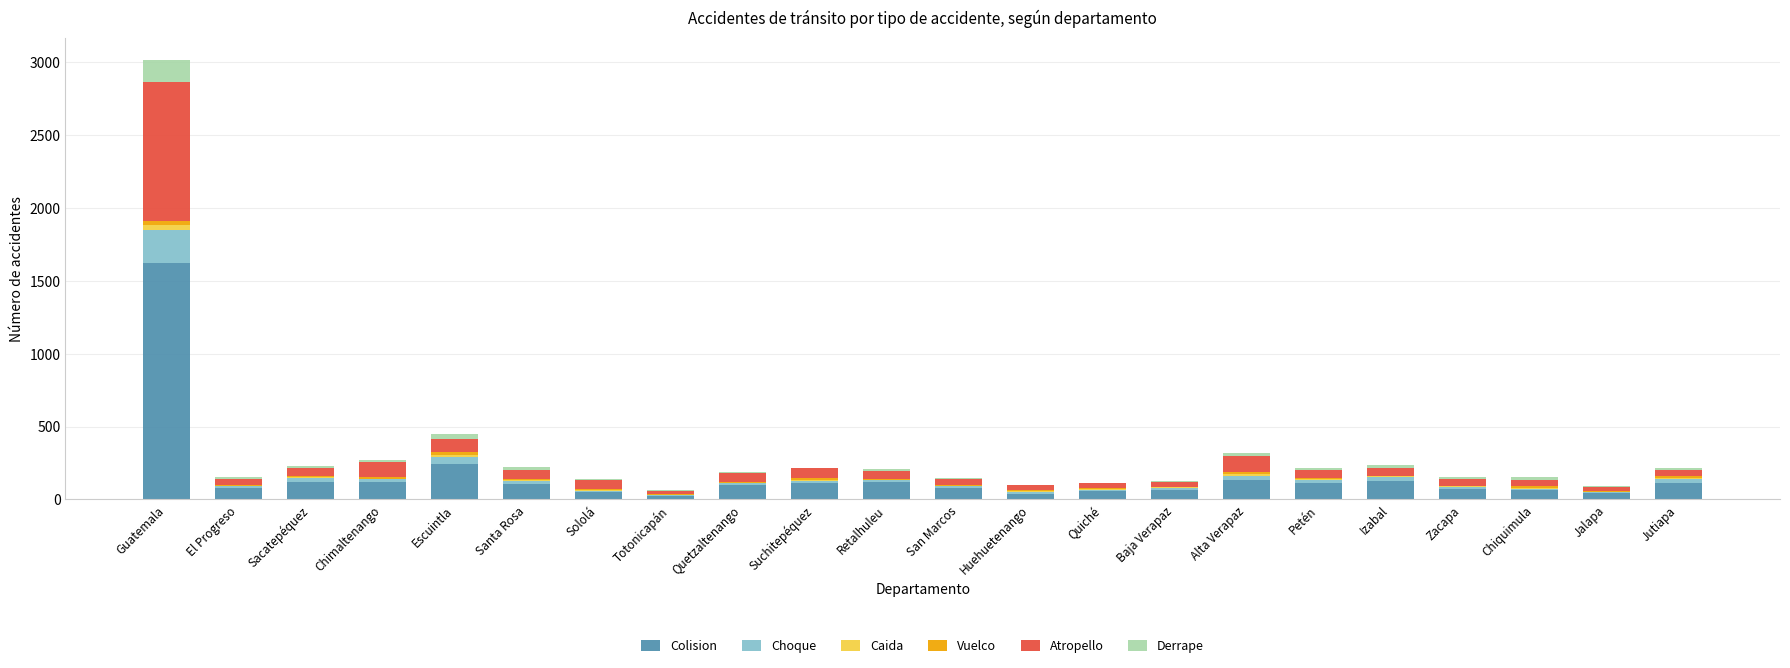

At which category is the sum across all series the highest?

Guatemala